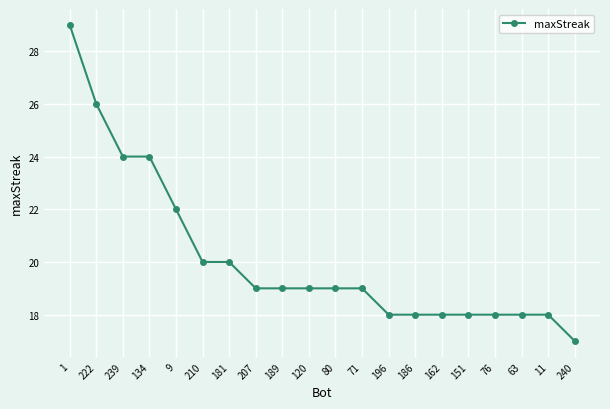

Where does the data first go above 19?

1